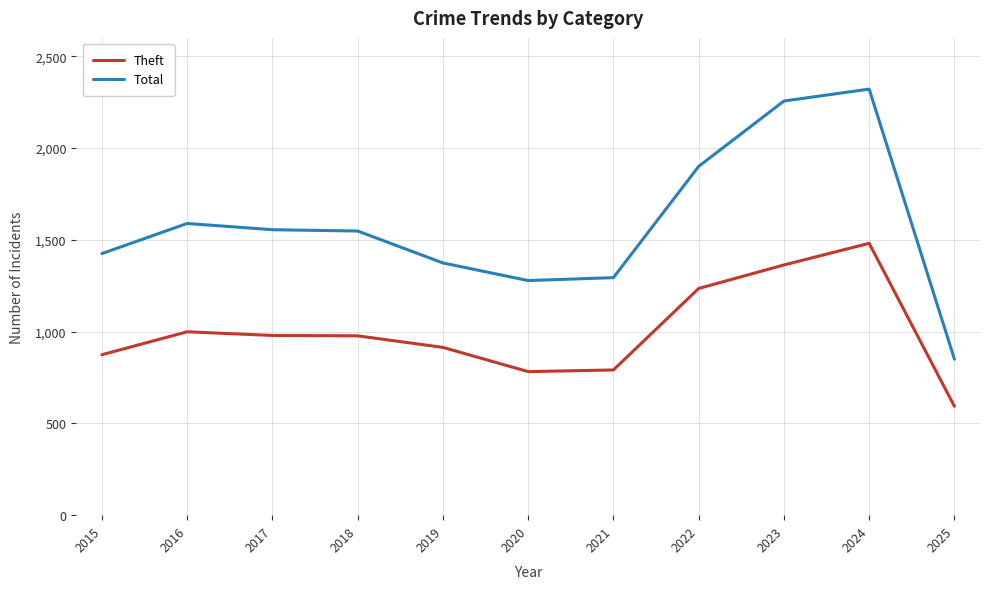

Where does the Theft series first go above 977?

2016